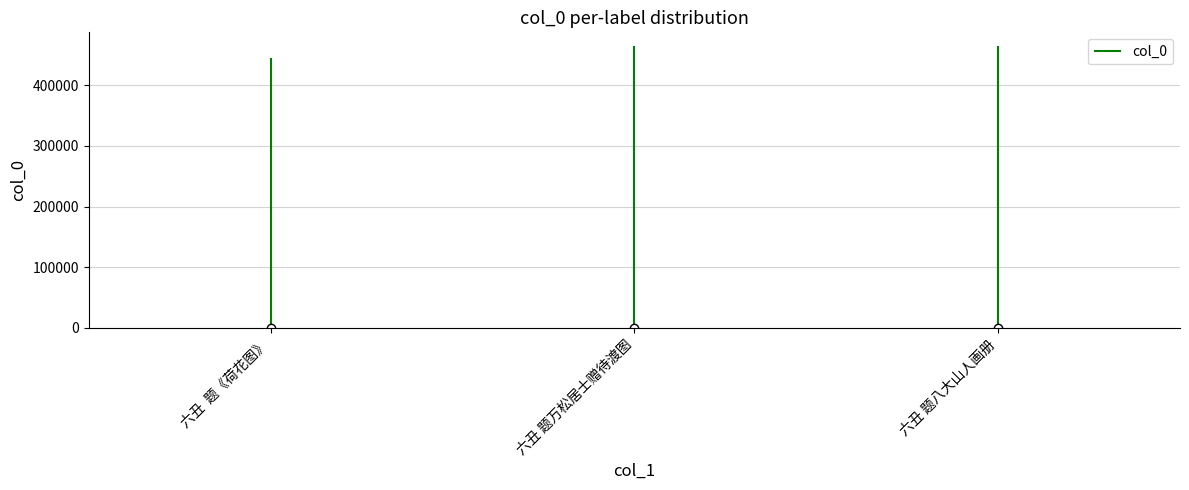

Is it true that the value at 六丑 题八大山人画册 is 464226?

True